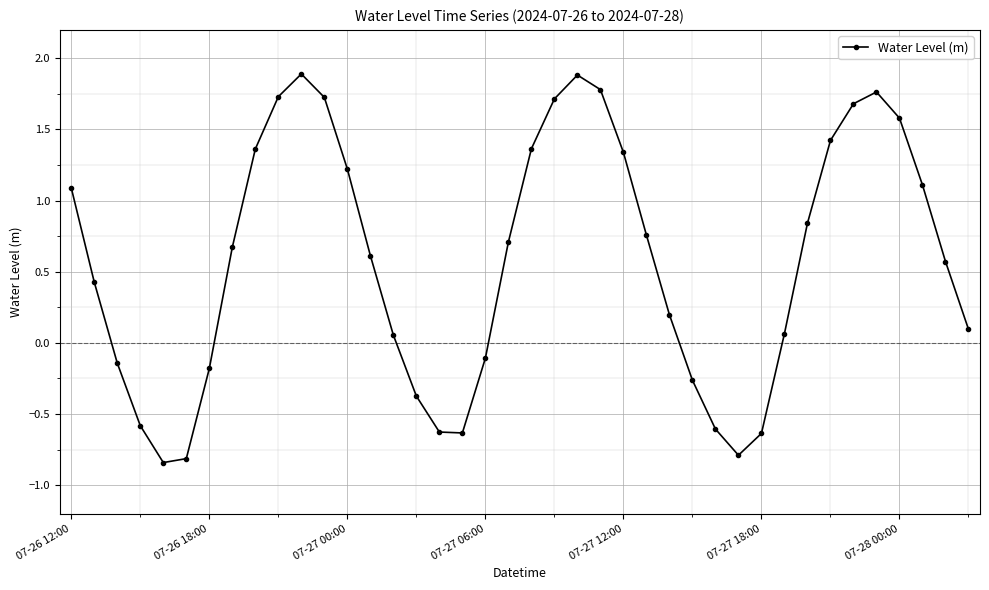

What is the average value?

0.6